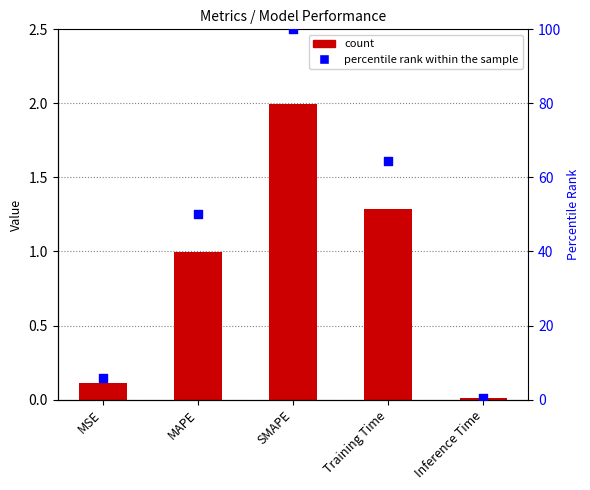

Is the value of col_1 at Training Time greater than the value of percentile rank within the sample at SMAPE?

No